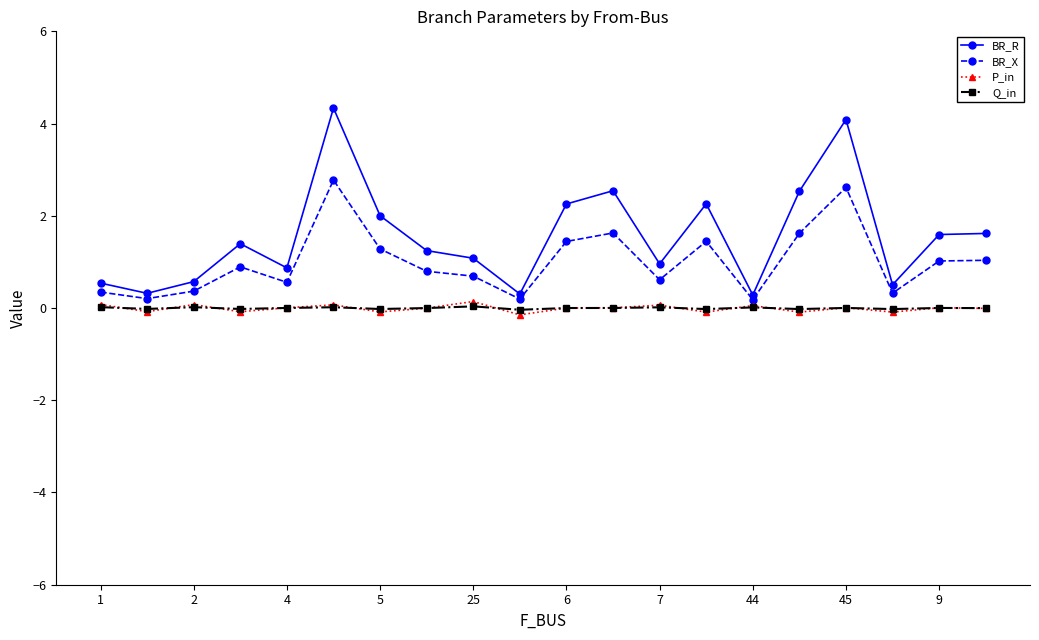

Which series has the largest total across all categories?

BR_R